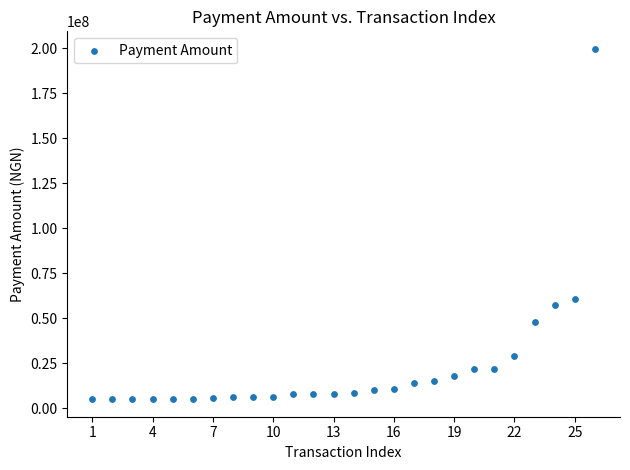

What Y value in the scatter plot is closest to 102408352?

60460663.7